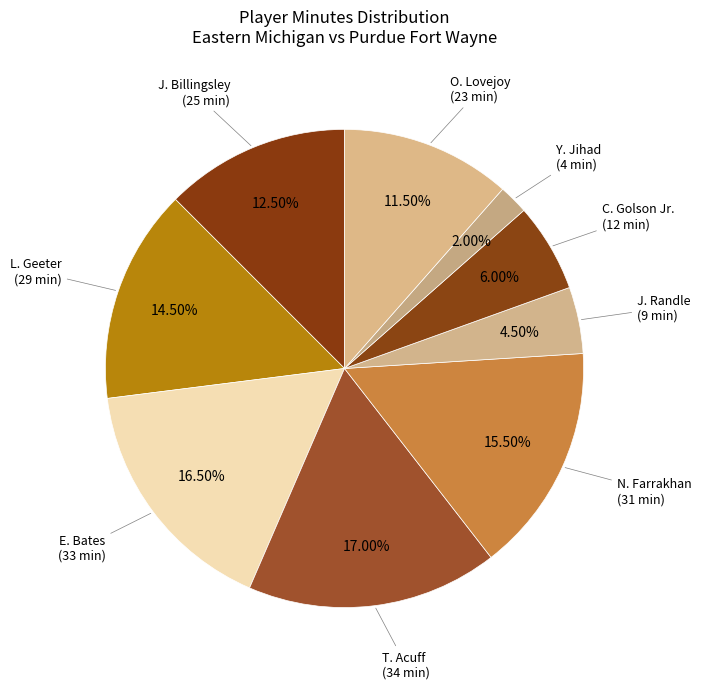

To the nearest percent, what is the average slice percentage?

11%